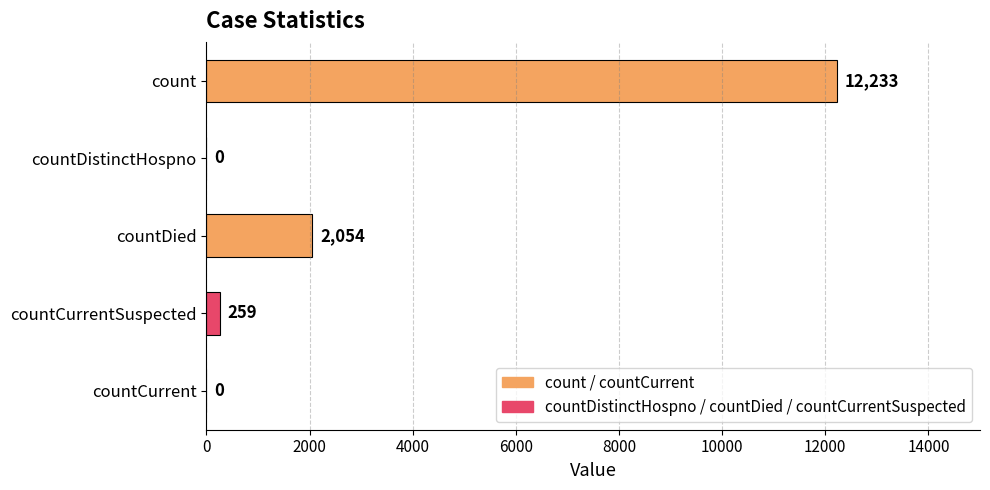

The value at countDied is 1100. True or false?

False